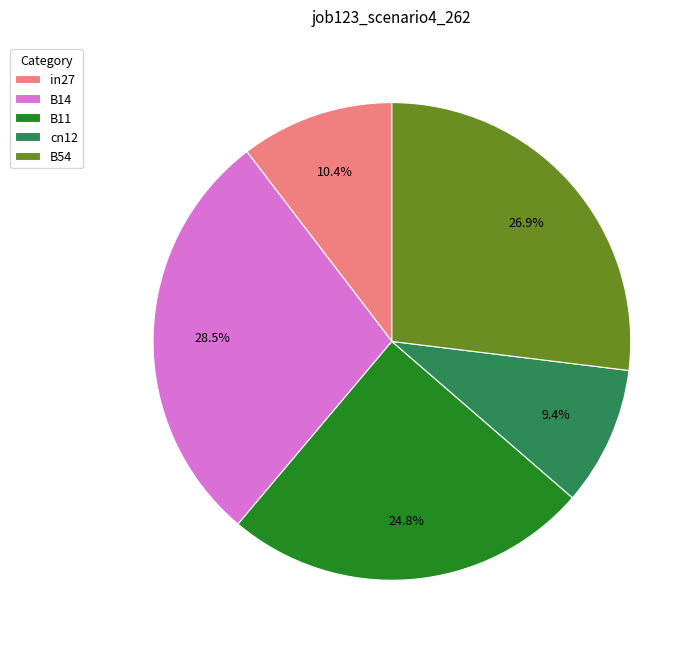

To the nearest percent, what is the difference between the largest and smallest slice percentages?

19%